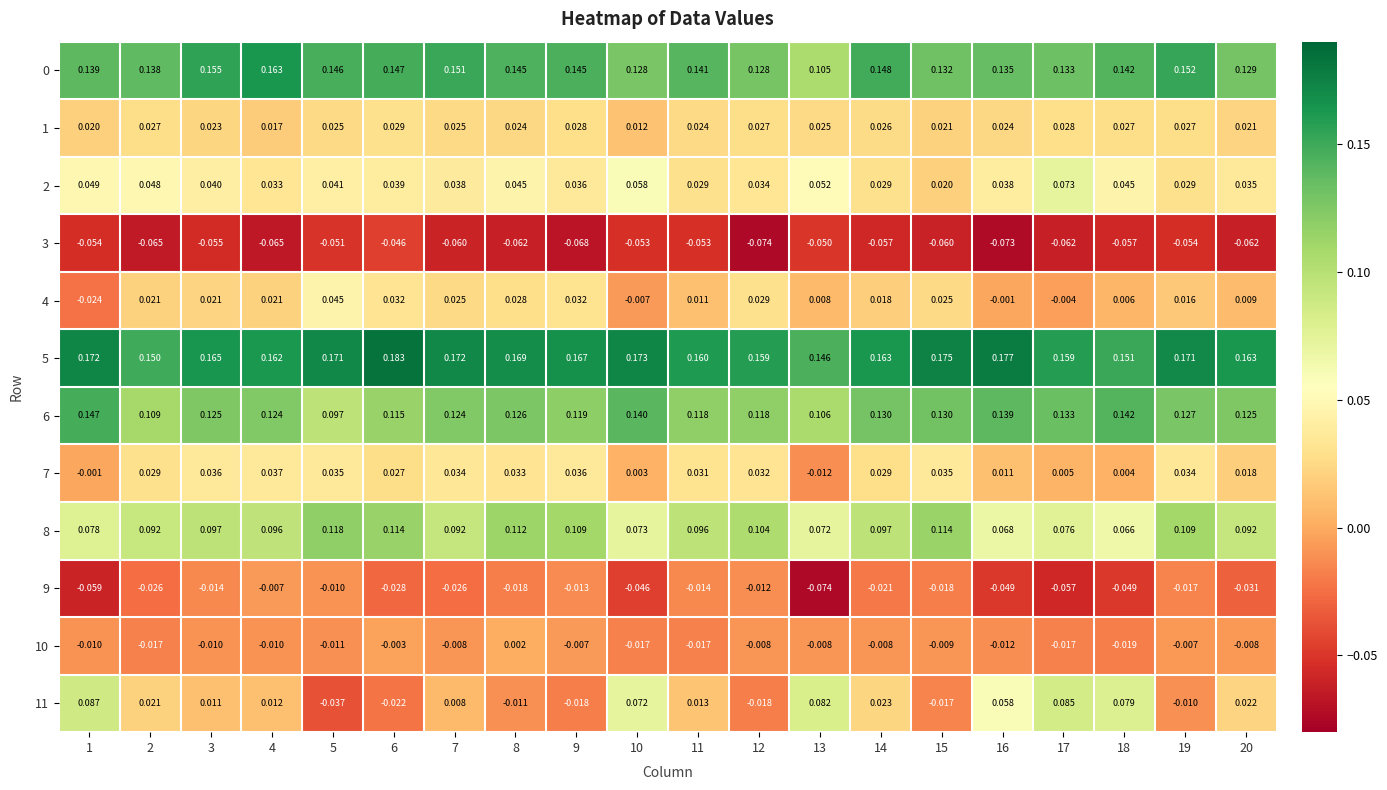

Is the value of 11 at 8 greater than the value of 2 at 8?

No